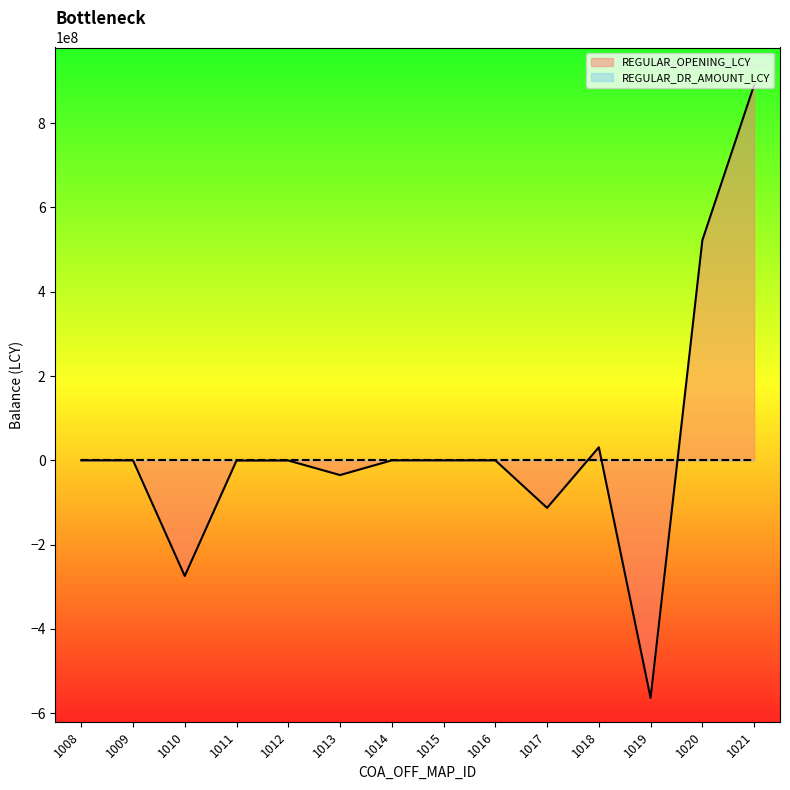

Which label corresponds to the smallest value in the chart?

1019